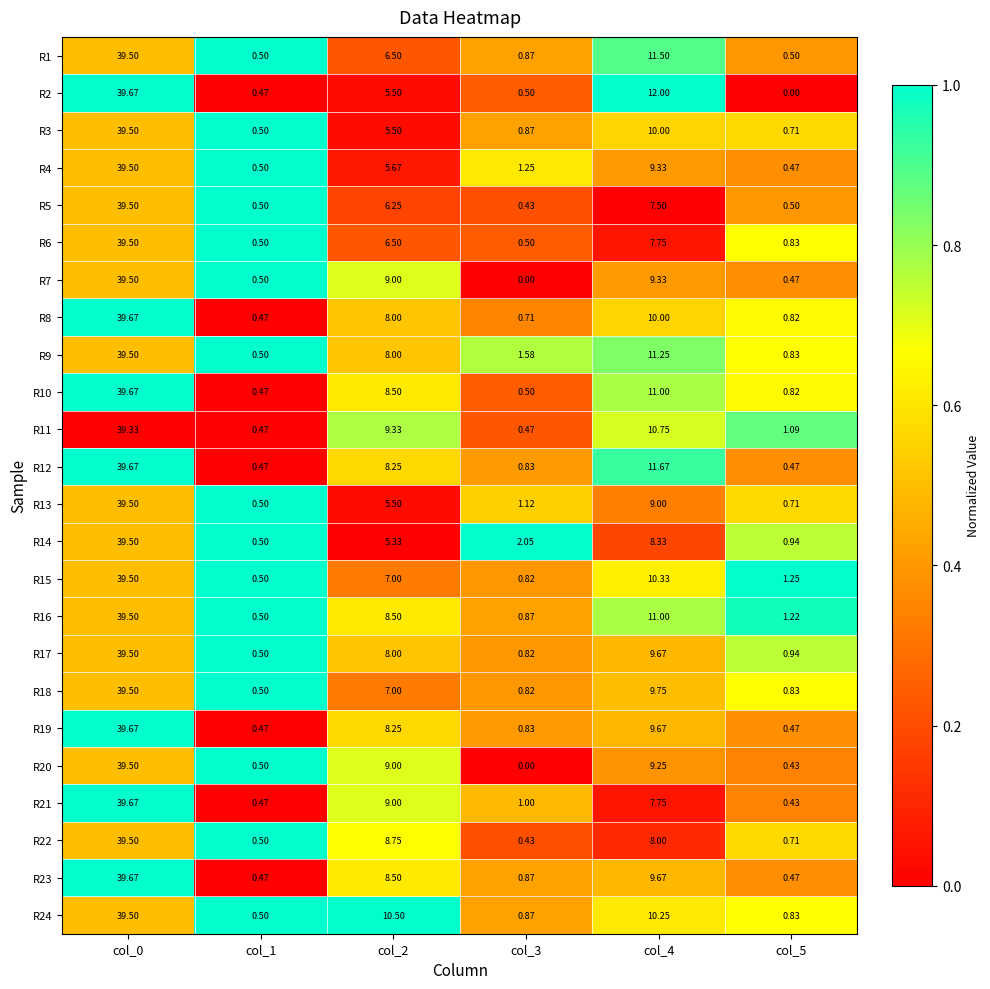

At which category does the chart reach its peak across all series?

col_0